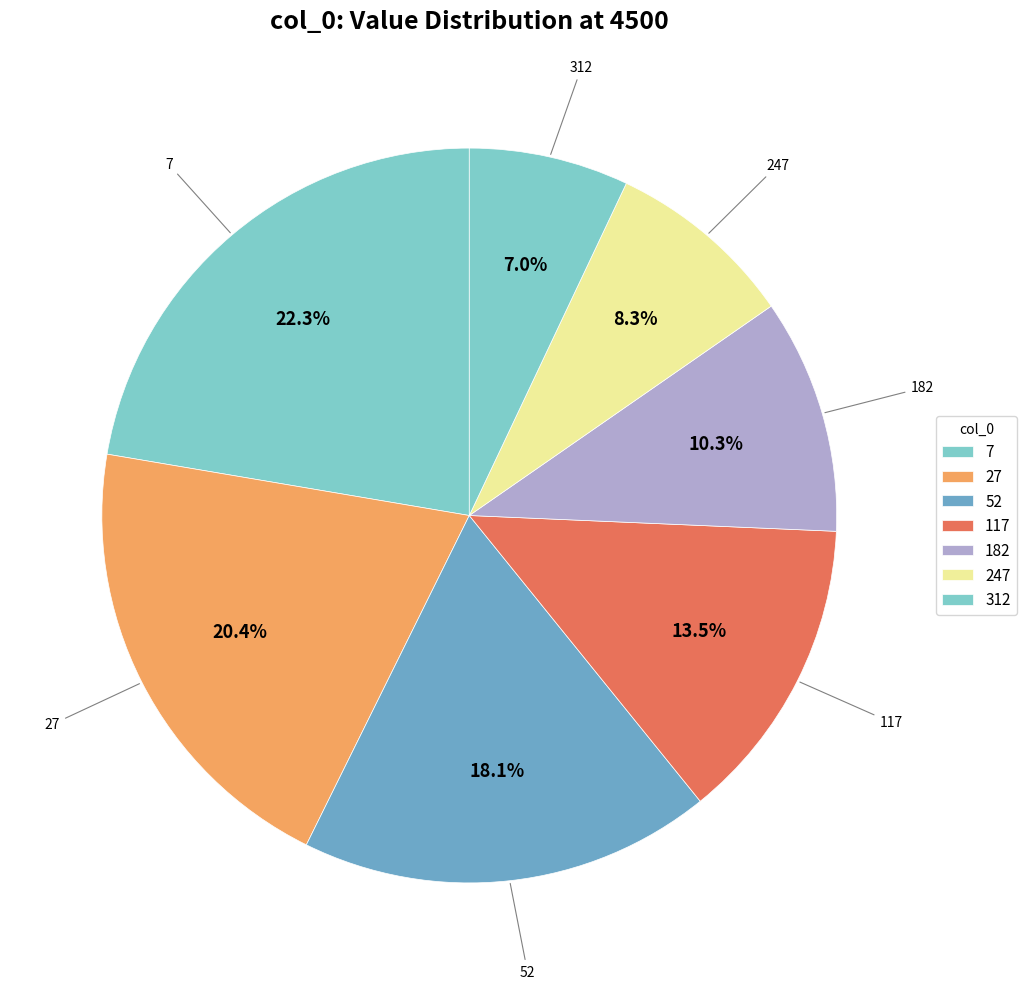

Does any single category account for the majority?

No